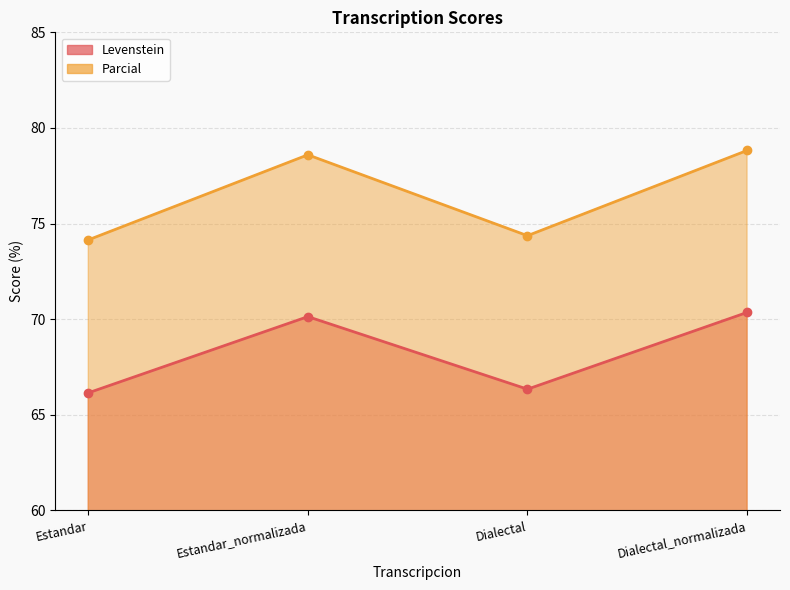

The value of Levenstein at Estandar_normalizada is 70.1. True or false?

True